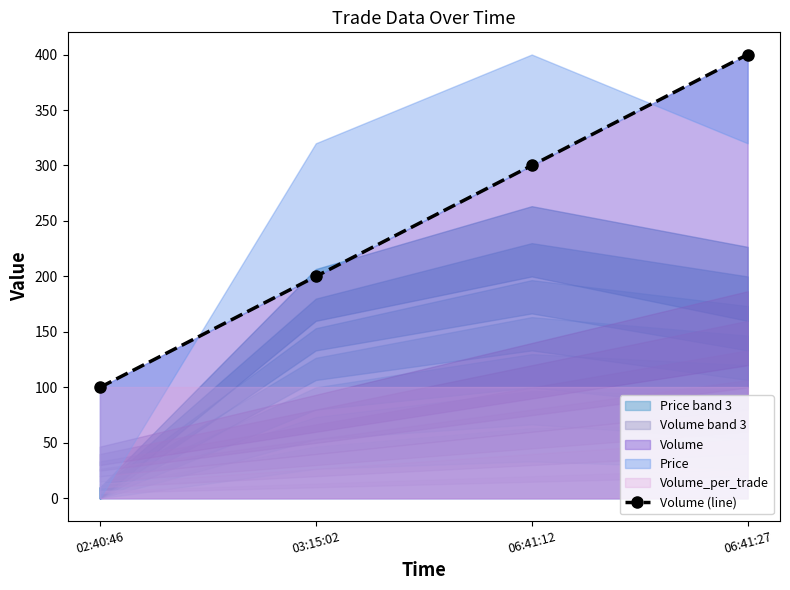

True or false: Volume has more than 0 interior local peaks.

False